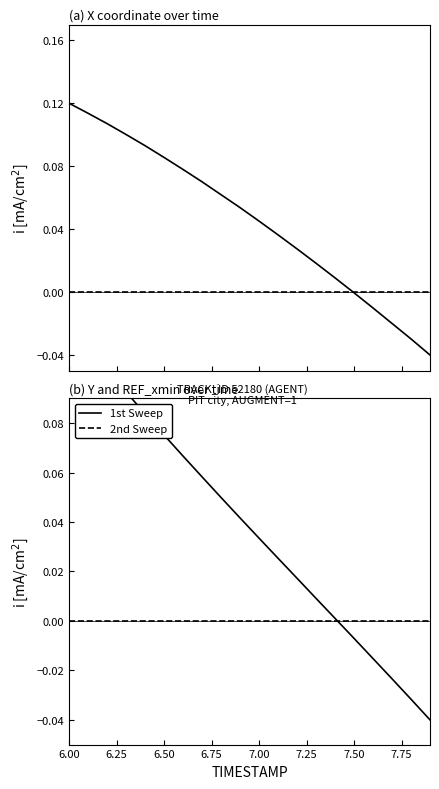

True or false: X and Y cross at least once.

False